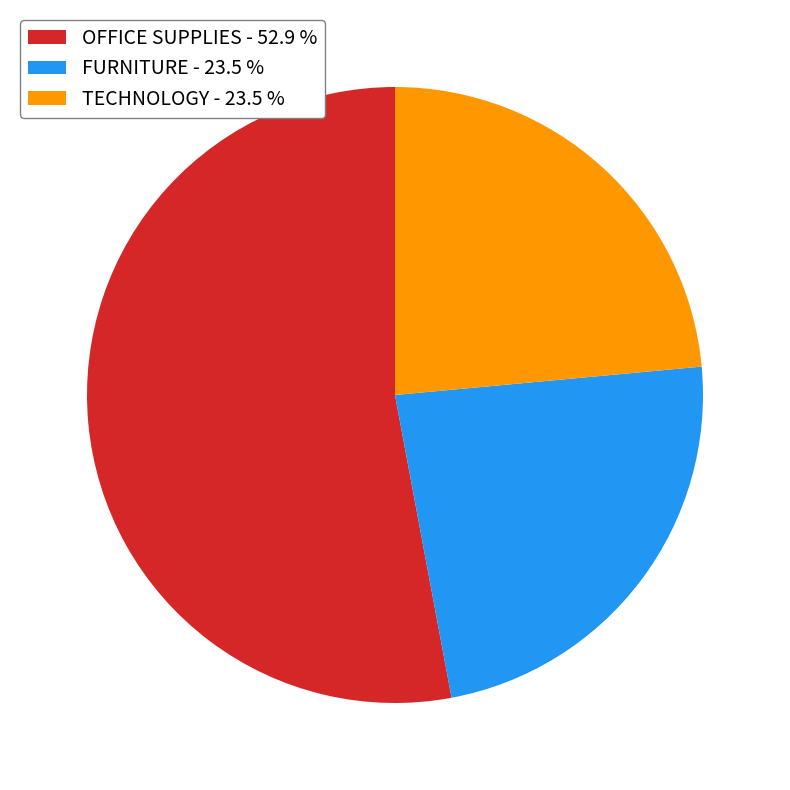

Combined, do TECHNOLOGY and OFFICE SUPPLIES account for over 50%?

Yes